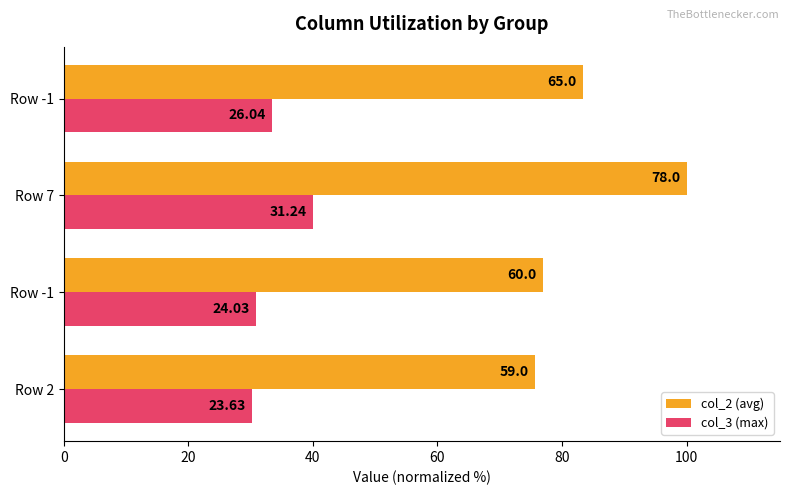

What are all the series names shown in the legend?

col_2 (avg), col_3 (max)